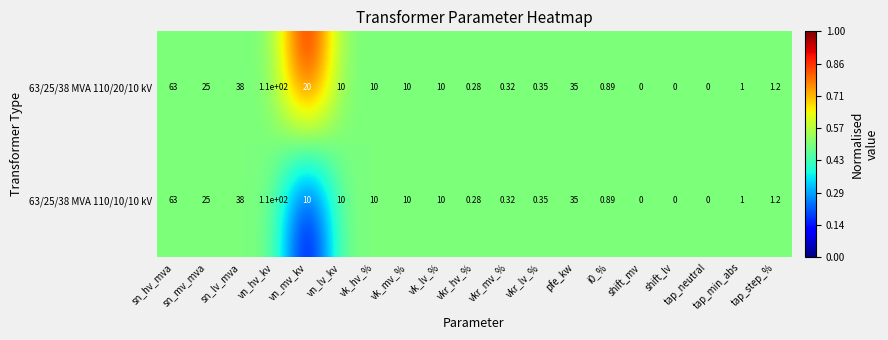

At which category is the sum across all series the highest?

vn_hv_kv